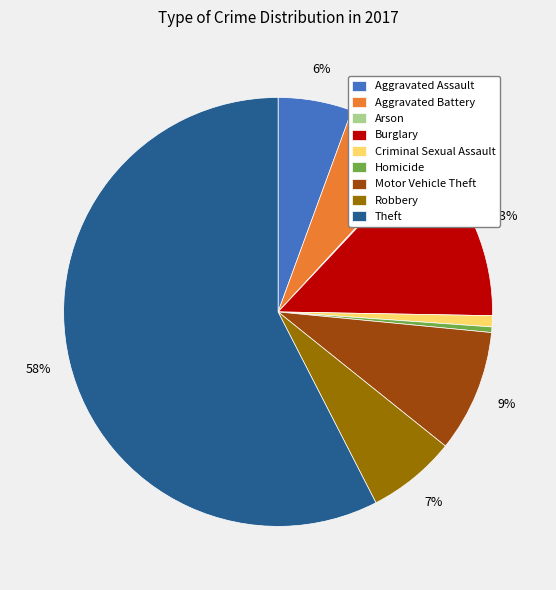

To the nearest percent, what portion does Robbery represent?

7%